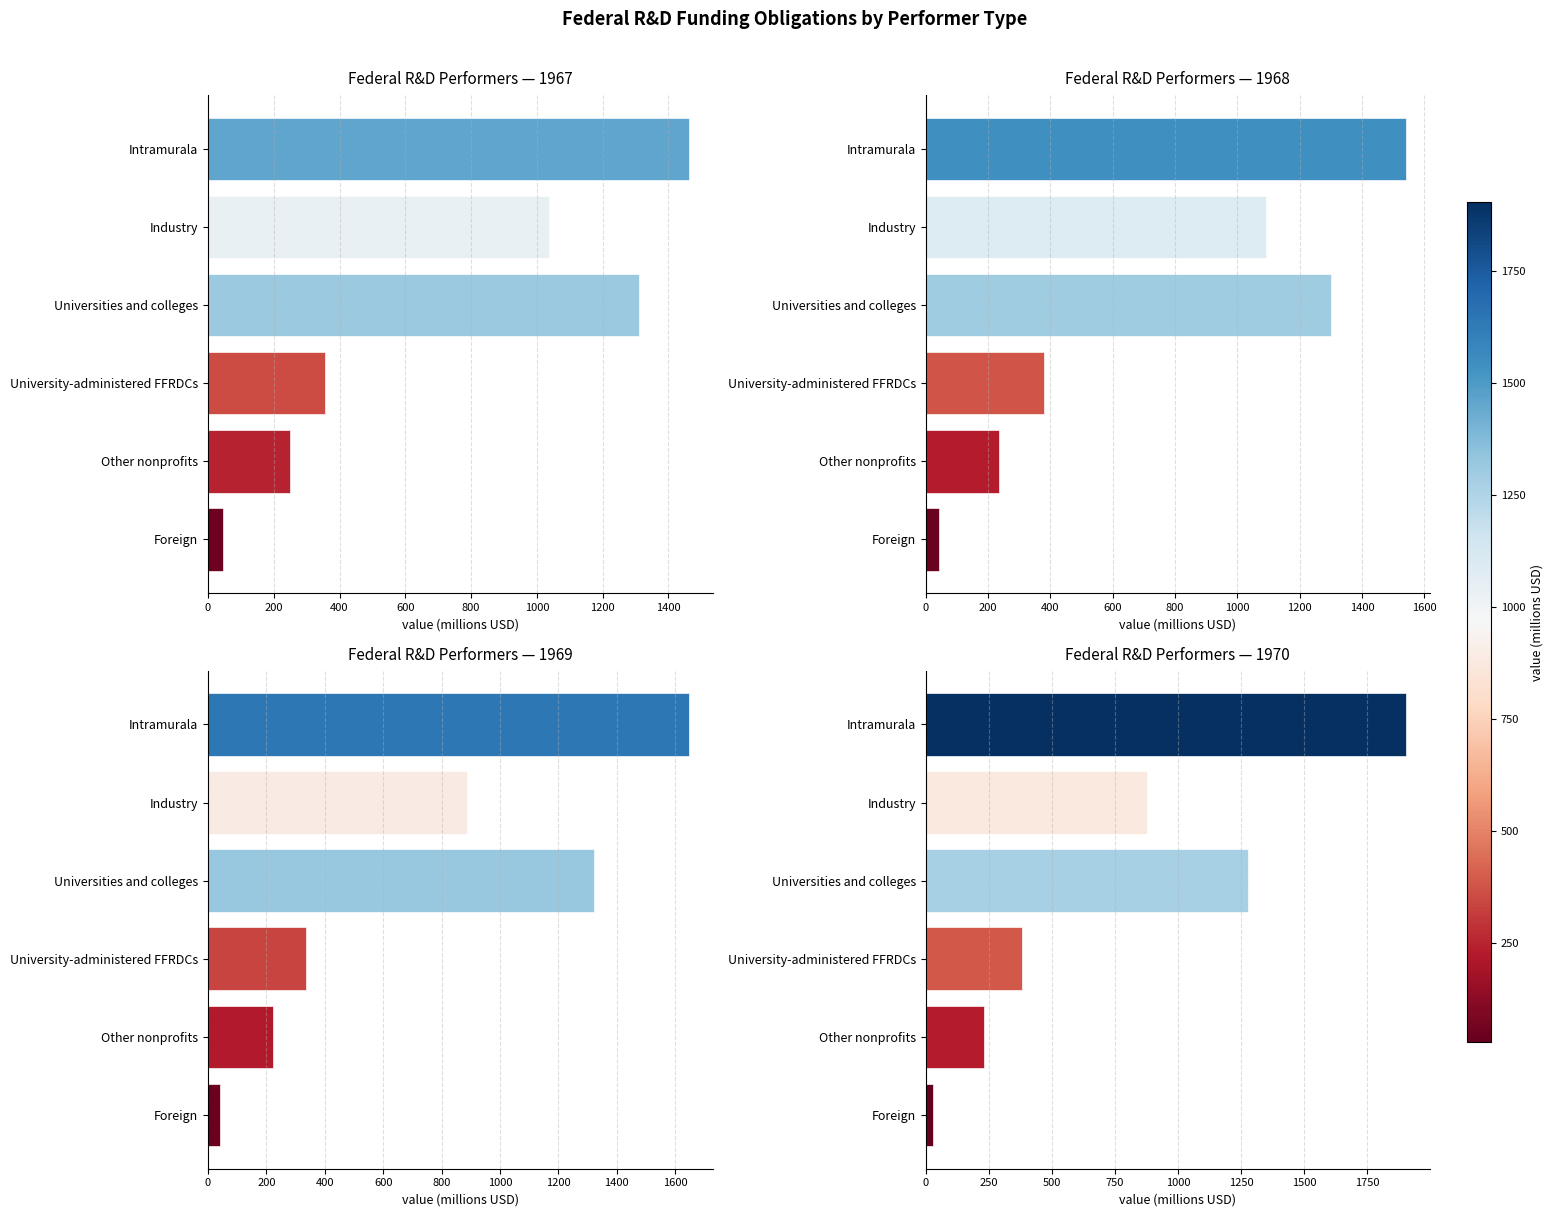

List the series in order of their peak value, lowest first.

Year 1967, Year 1968, Year 1969, Year 1970